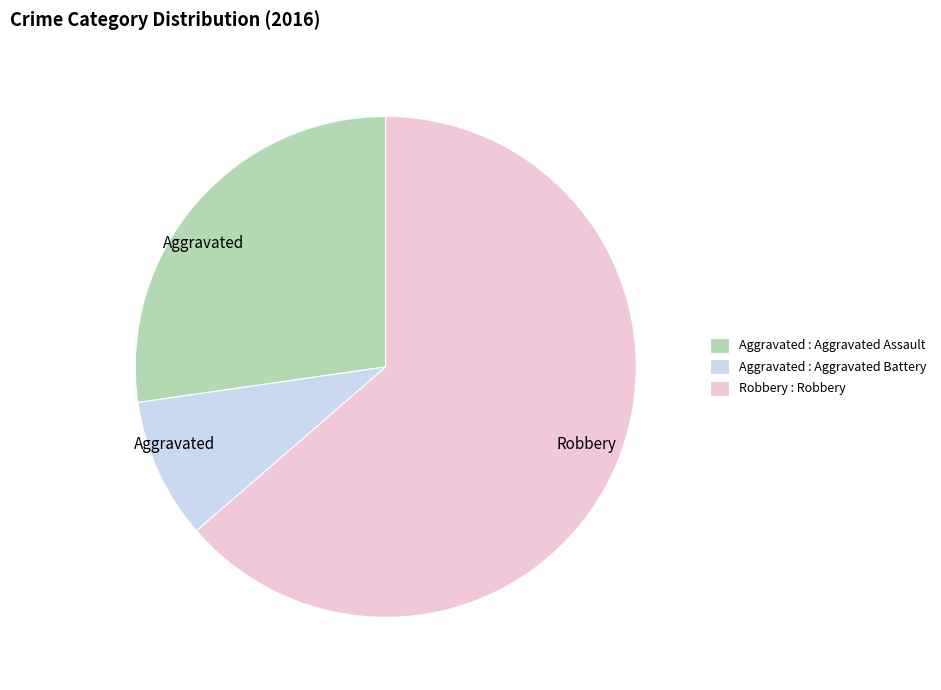

Is the sum of Aggravated : Aggravated Assault and Robbery : Robbery greater than half?

Yes